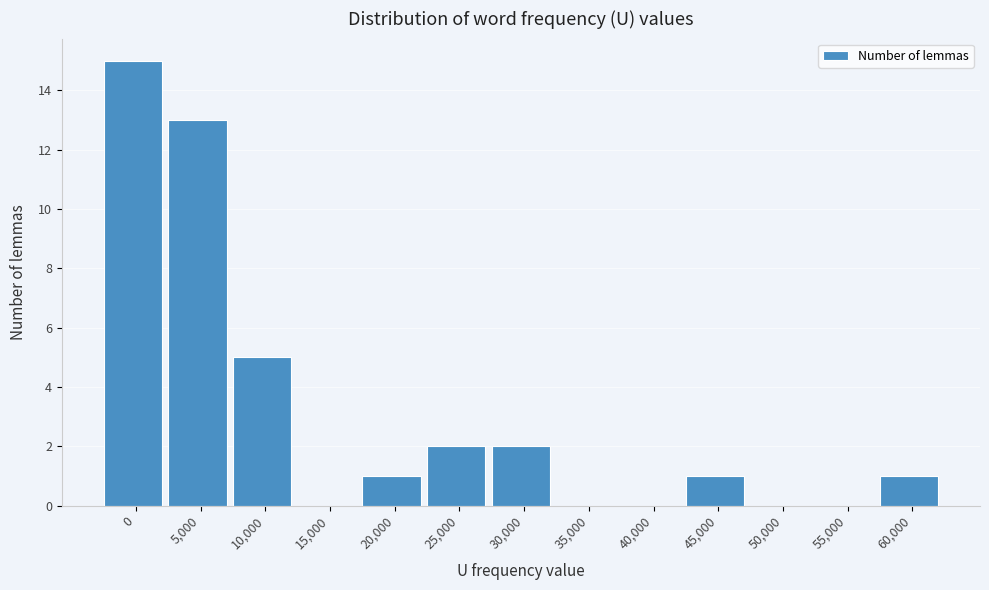

Reading right to left, what are all the values shown in this chart?

60,000=1	55,000=0	50,000=0	45,000=1	40,000=0	35,000=0	30,000=2	25,000=2	20,000=1	15,000=0	10,000=5	5,000=13	0=15